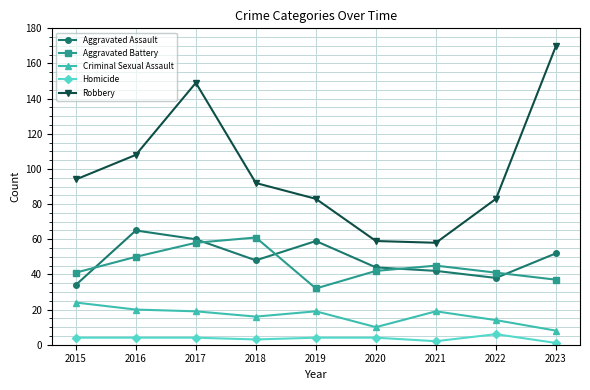

Where does the Aggravated Assault series first go above 48?

2016